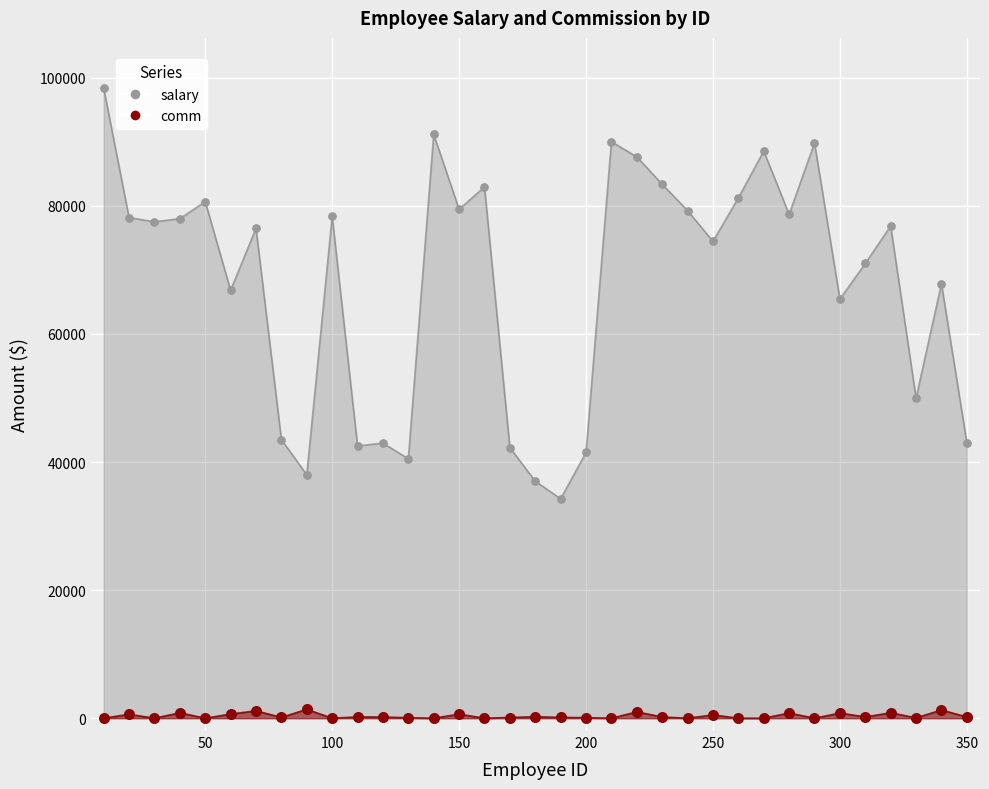

Which series has the largest Y range (max minus min)?

salary